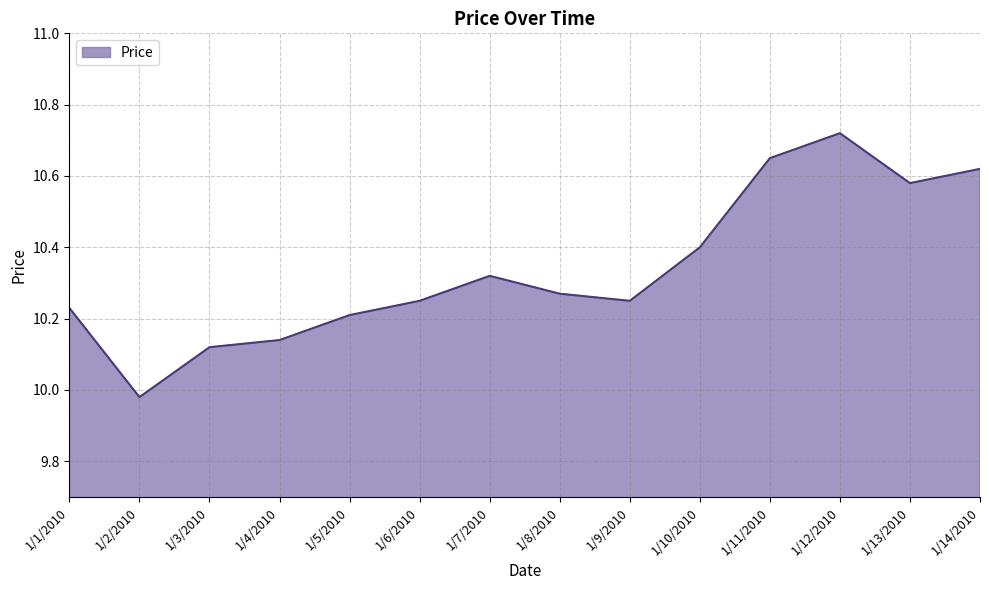

The chart shows a value of 17.9 at 1/7/2010. True or false?

False